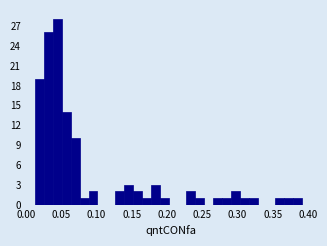

Around what value on the x-axis is the tallest bar? Give the approximate position of its centre, as read against the axis.

0.045